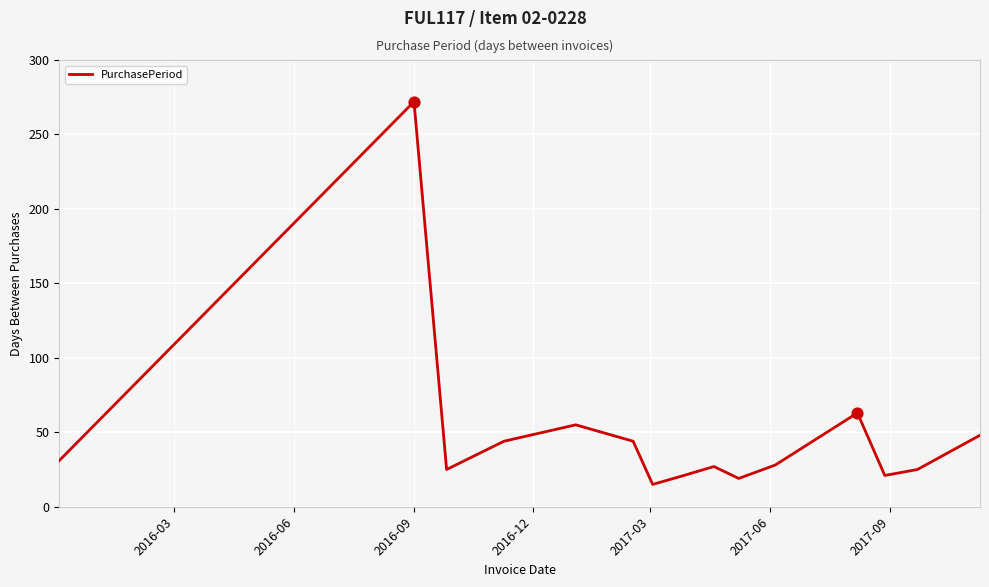

What is the minimum value shown in the chart?

15